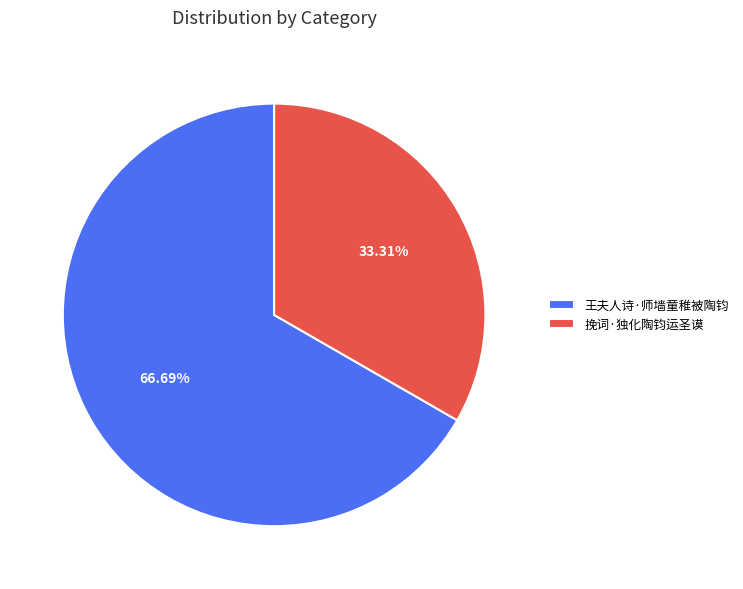

Is the sum of 王夫人诗·师墙童稚被陶钧 and 挽词·独化陶钧运圣谟 greater than half?

Yes